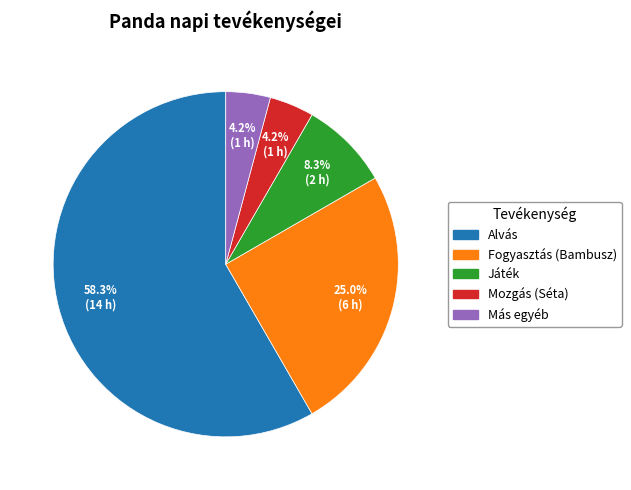

Count the number of slices in the pie.

5